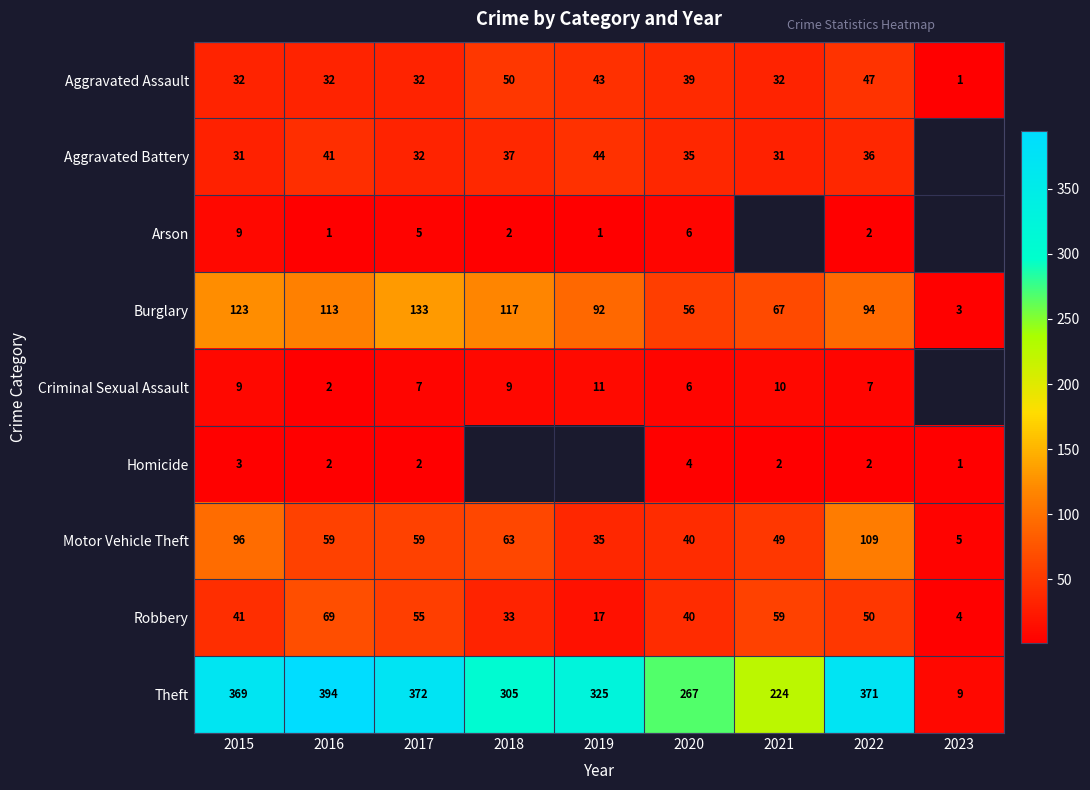

What is the total value across all series at 2017?

697